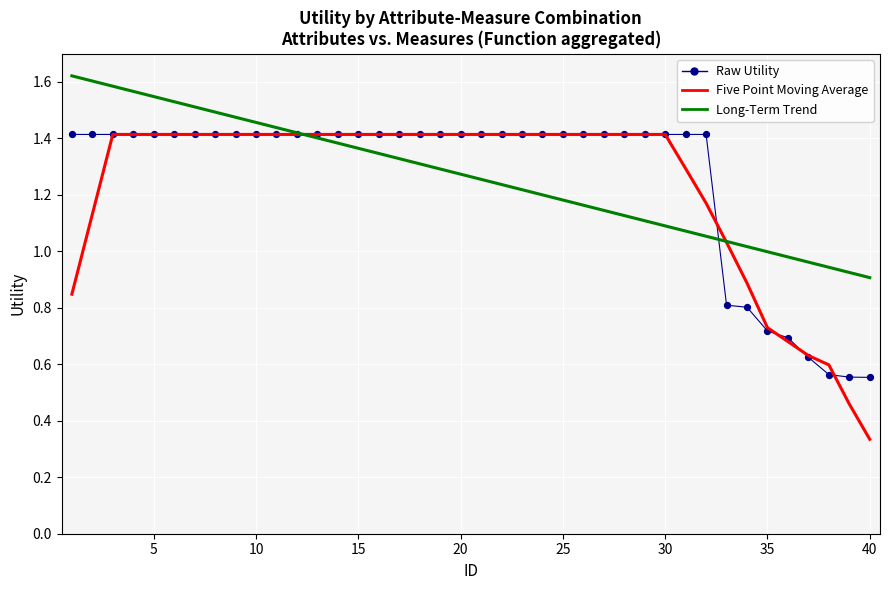

Which series has the widest spread of values?

Five Point Moving Average